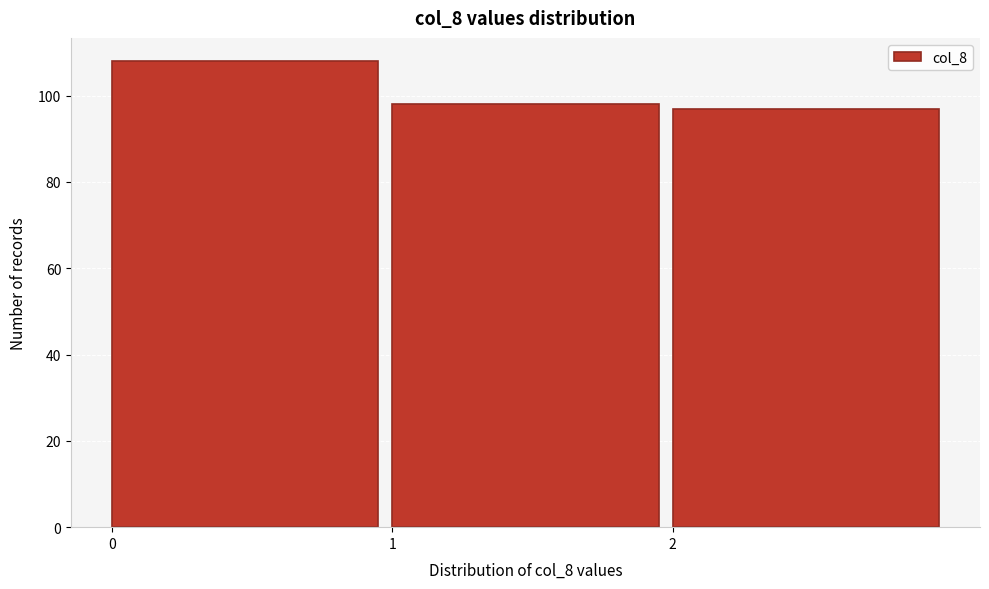

Over which range of the x-axis is the bar tallest?

0 to 1